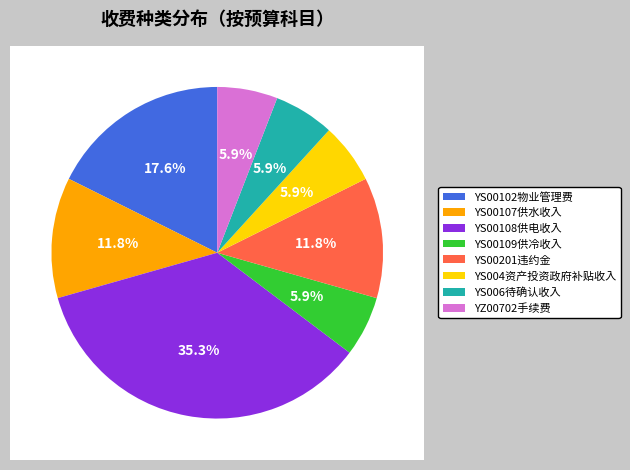

How many segments does this pie chart have?

8